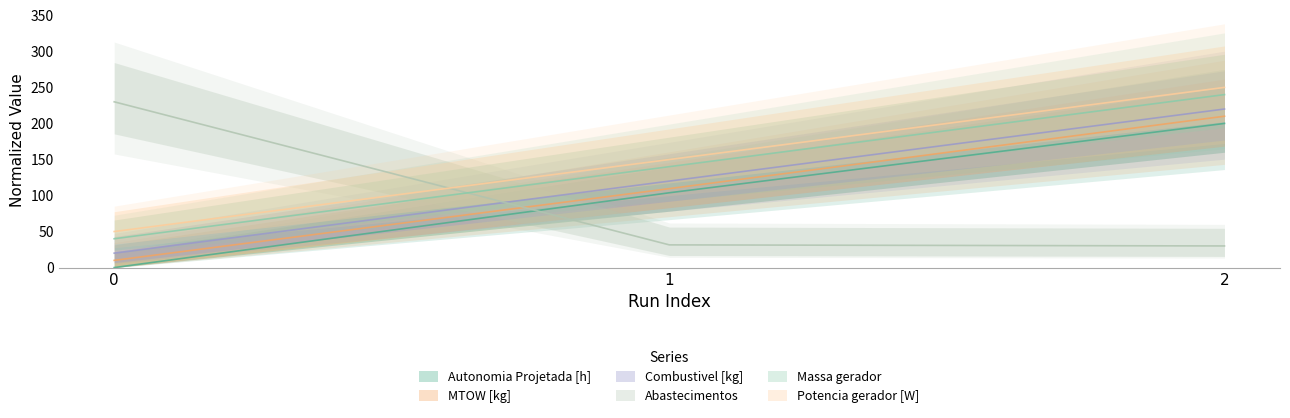

What is the maximum value for Autonomia Projetada [h]?

200.0